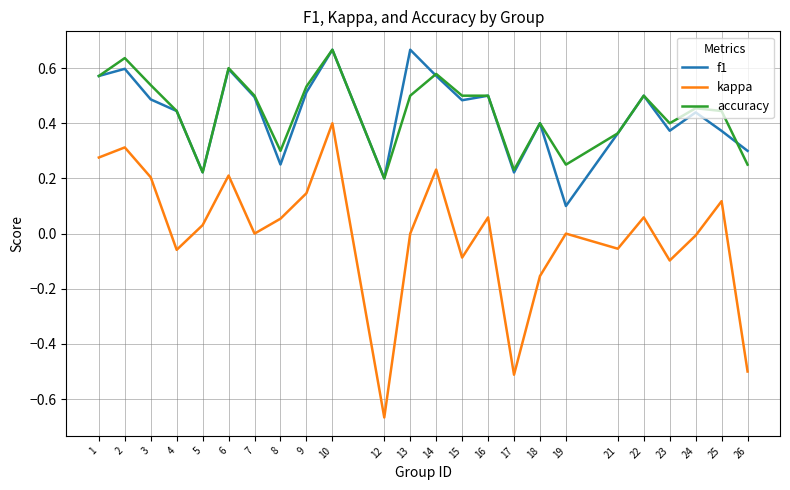

At 19, list the series in order from smallest to largest.

kappa, f1, accuracy